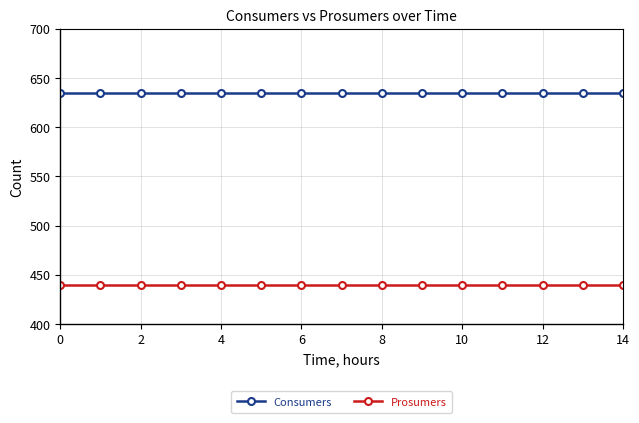

List the series in order of their overall mean, highest first.

Consumers, Prosumers